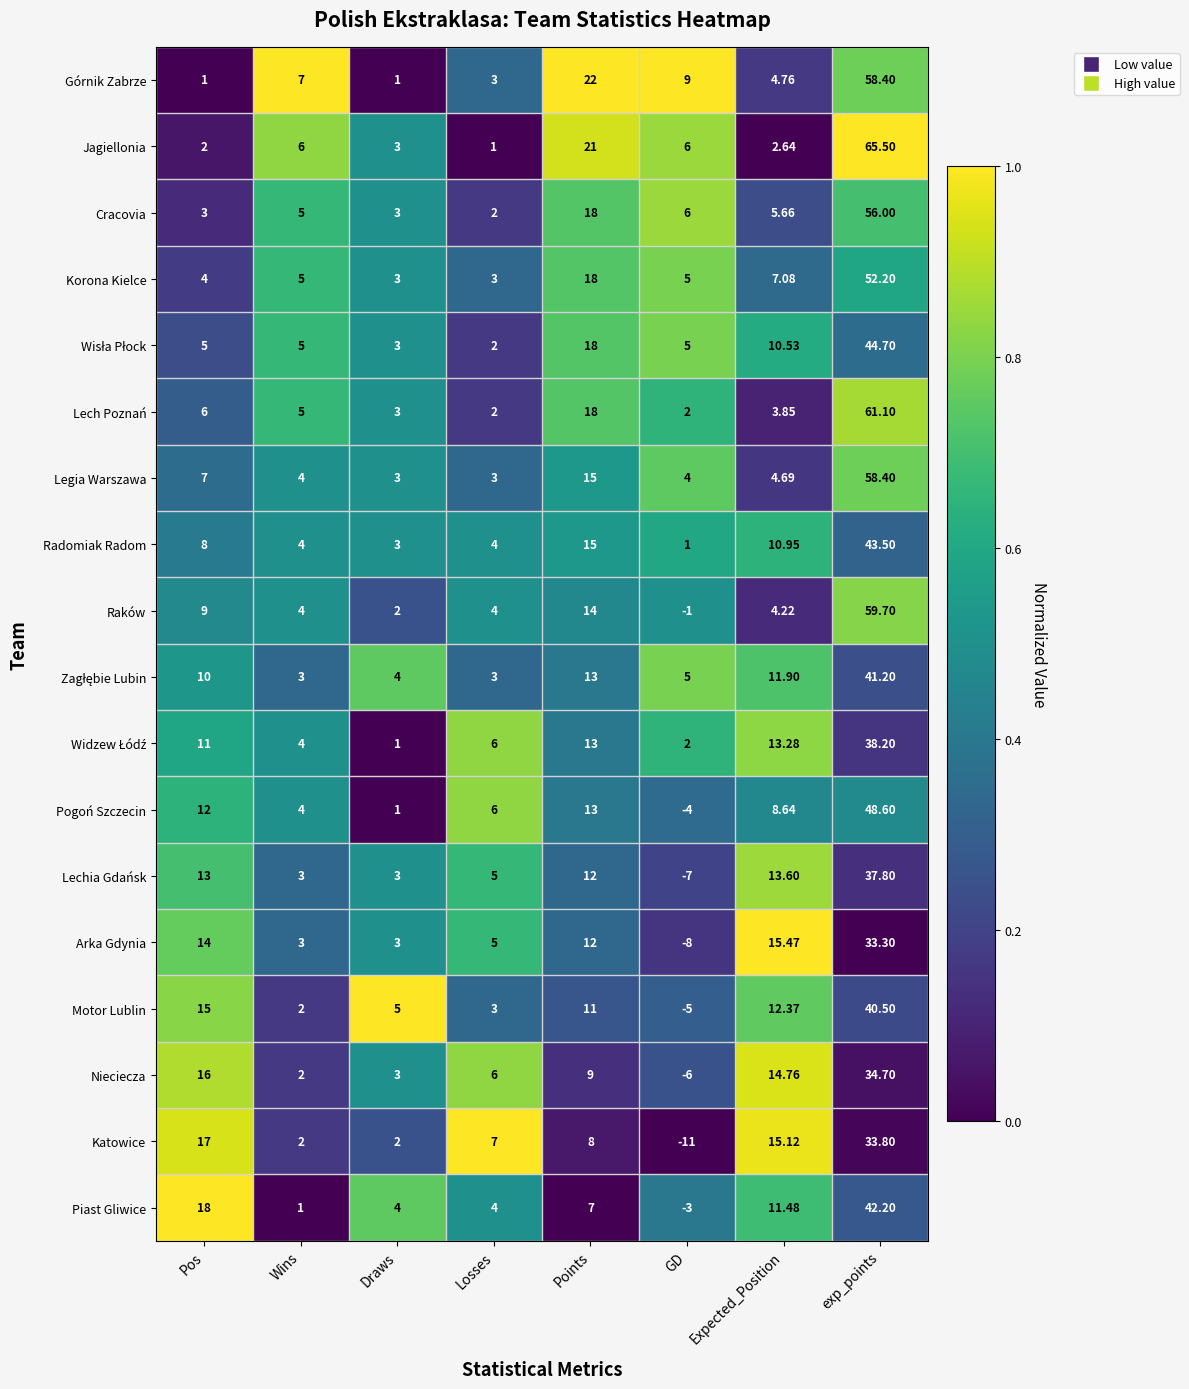

Which category has the lowest value across all series?

GD